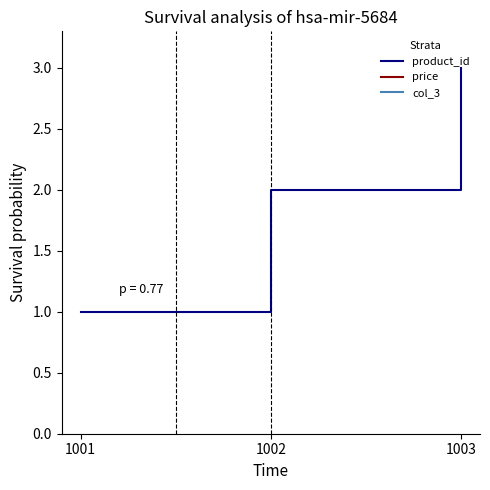

Reading right to left, transcribe all the data shown in this chart.

product_id: 3.0	2.0	1.0
price: 8.0	7.0	6.0
col_3: 7.2	6.3	5.4